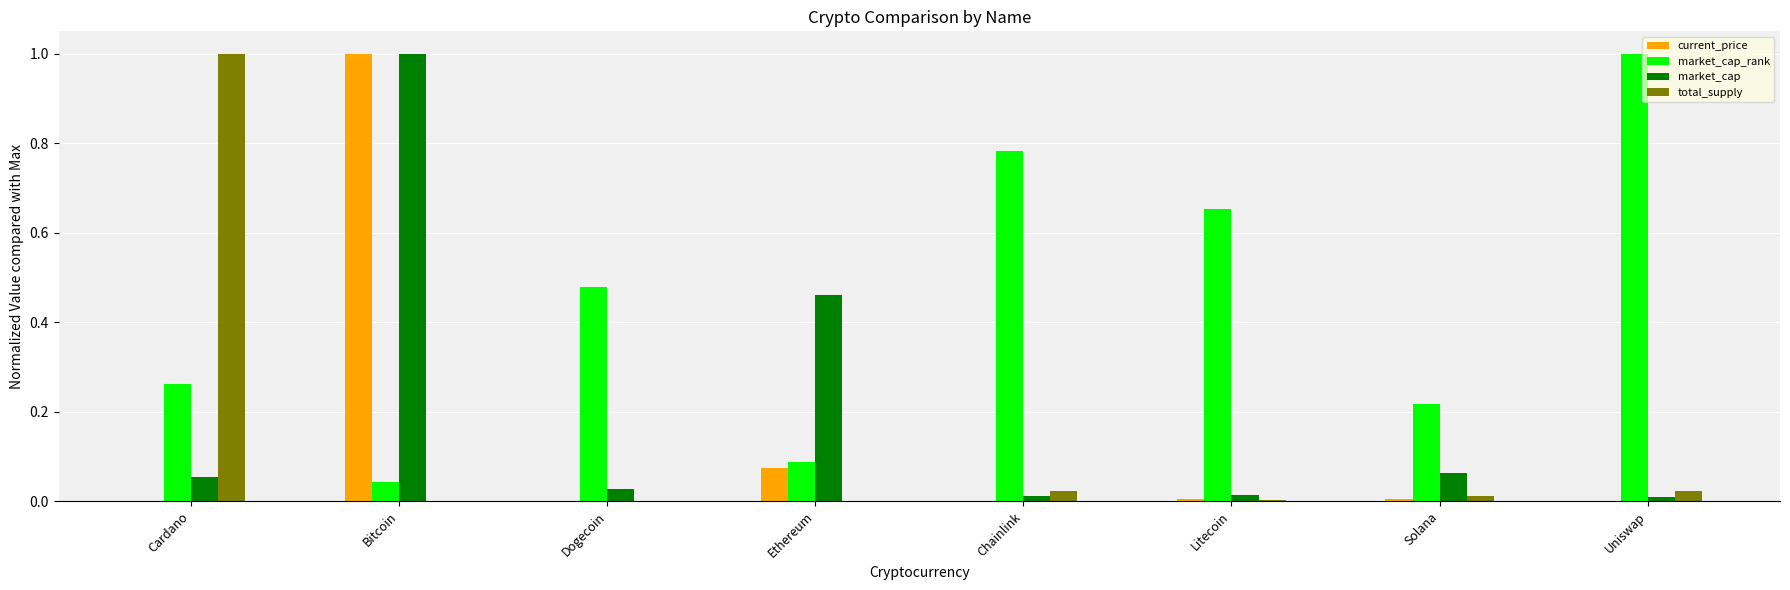

What are all the series names shown in the legend?

current_price, market_cap_rank, market_cap, total_supply